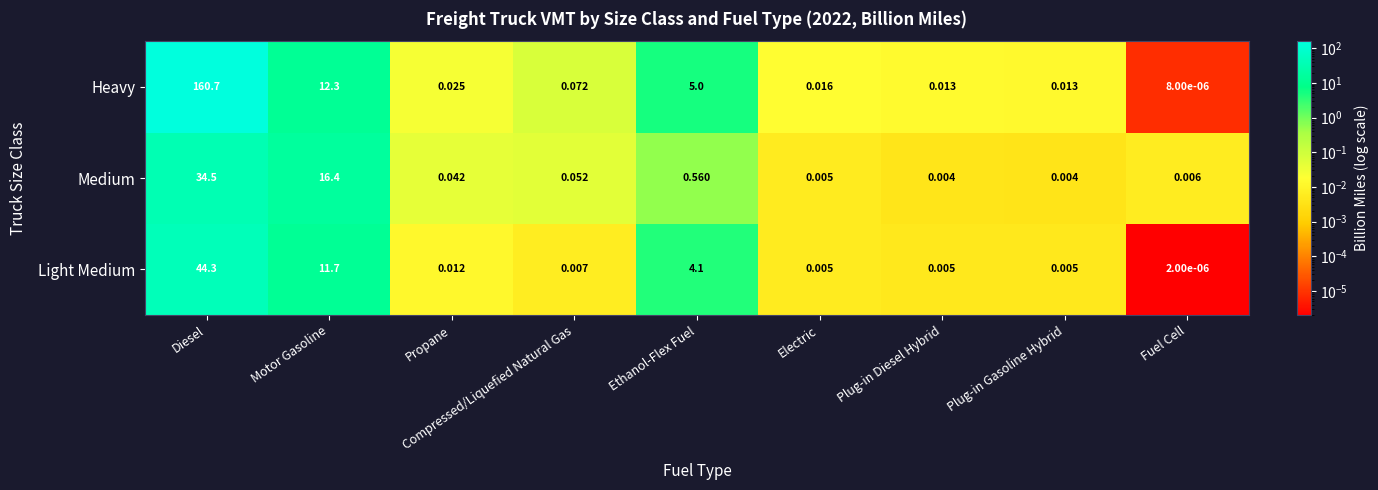

What is the maximum value shown in the chart?

160.7